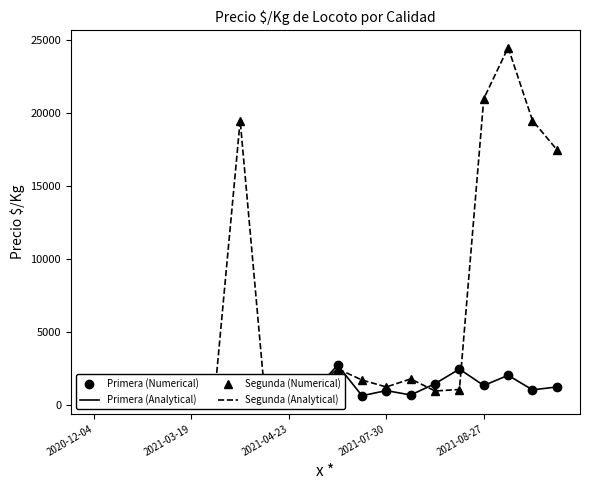

Is it true that Primera (Numerical) equals 675 at 13?

True